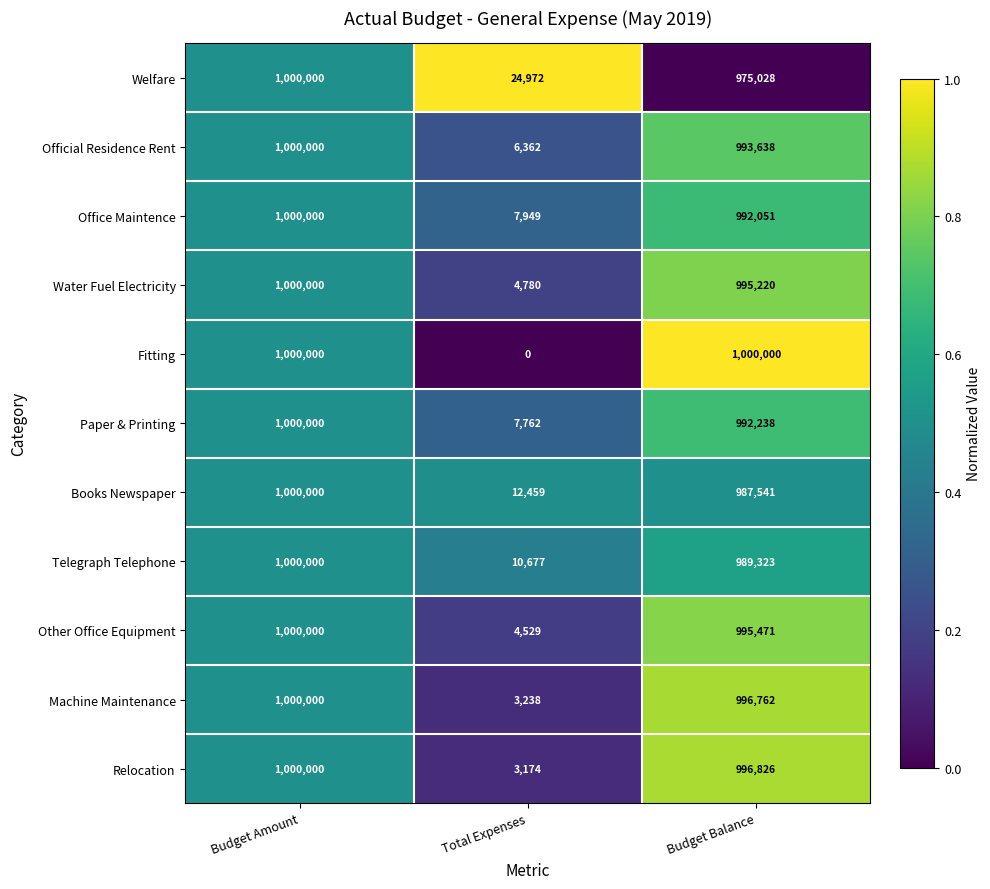

At which category is the sum across all series the highest?

Budget Amount